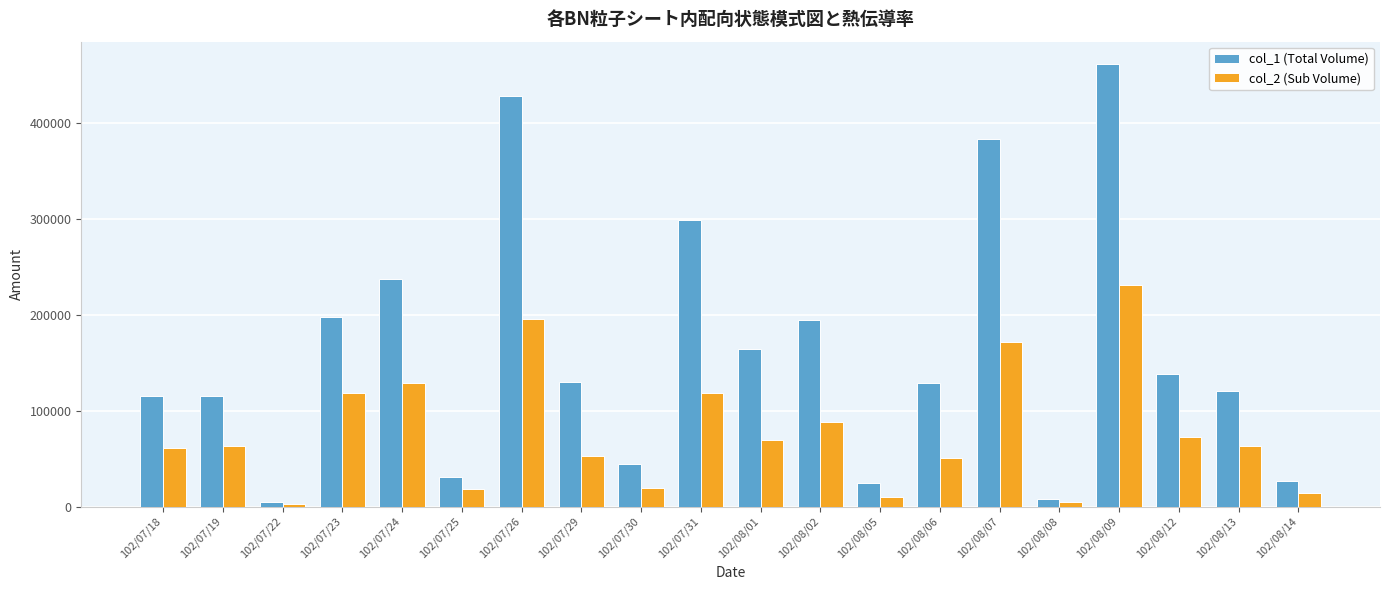

Count the number of data series in this chart.

2